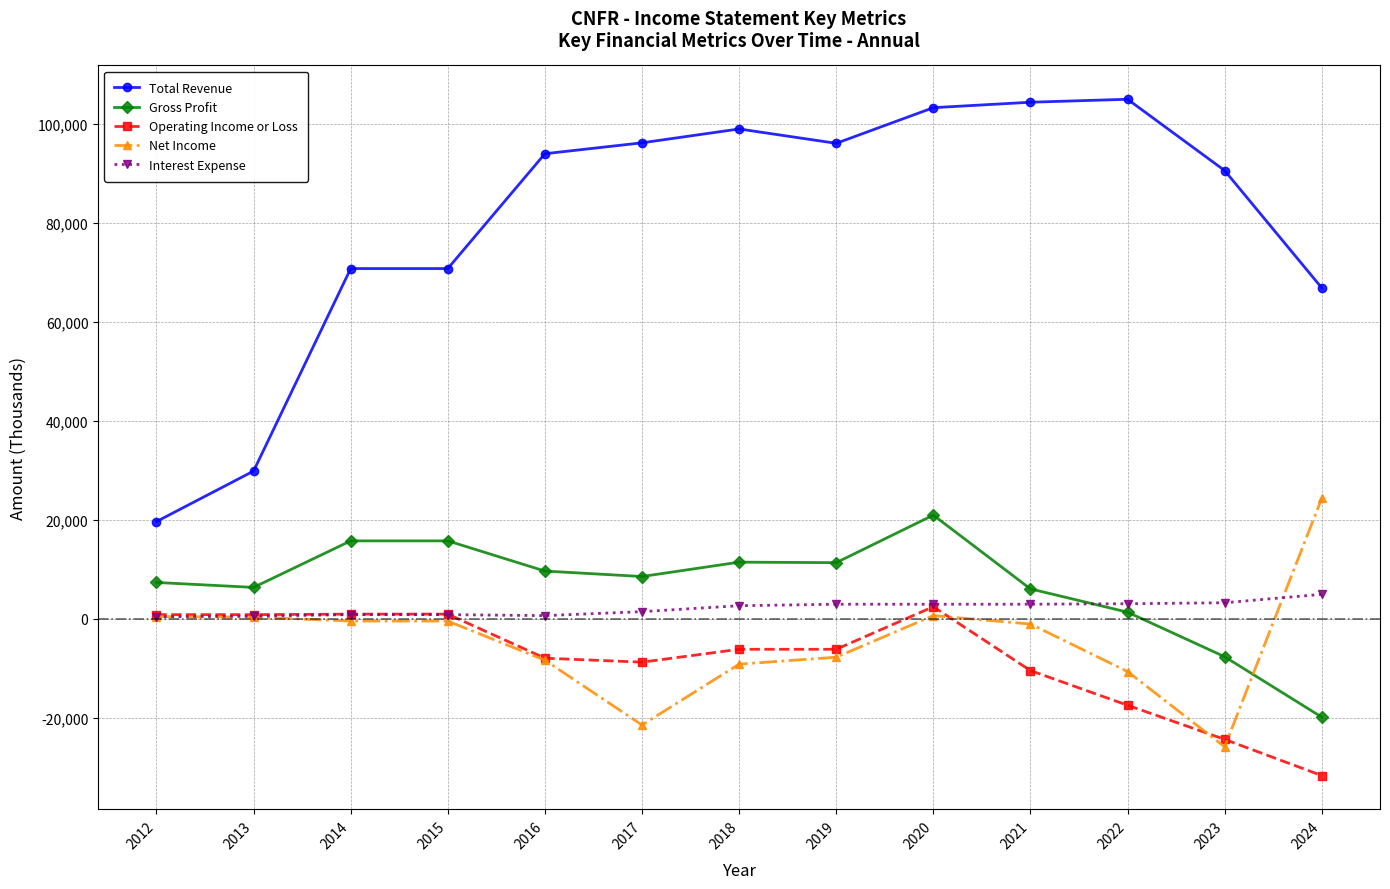

What is the minimum value for Net Income?

-25900